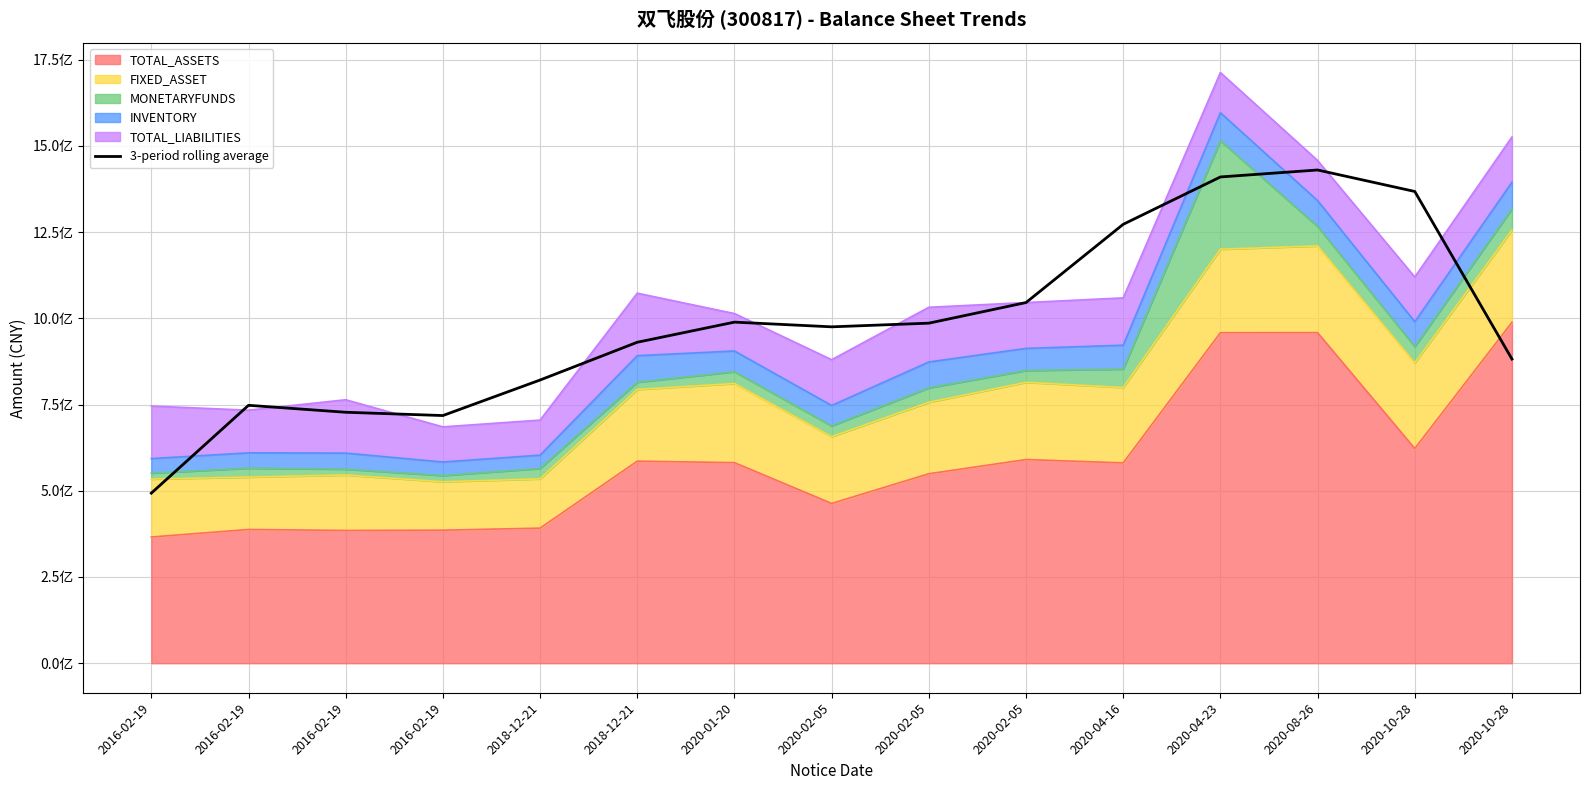

What is the sum of the values at 2020-02-05 and 2020-01-20?

1974989236.4